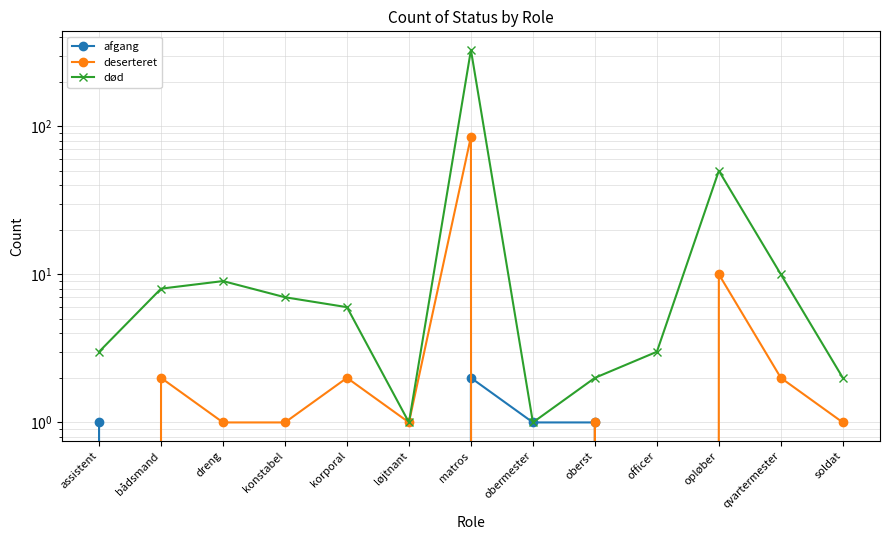

True or false: død and afgang intersect in this chart.

False